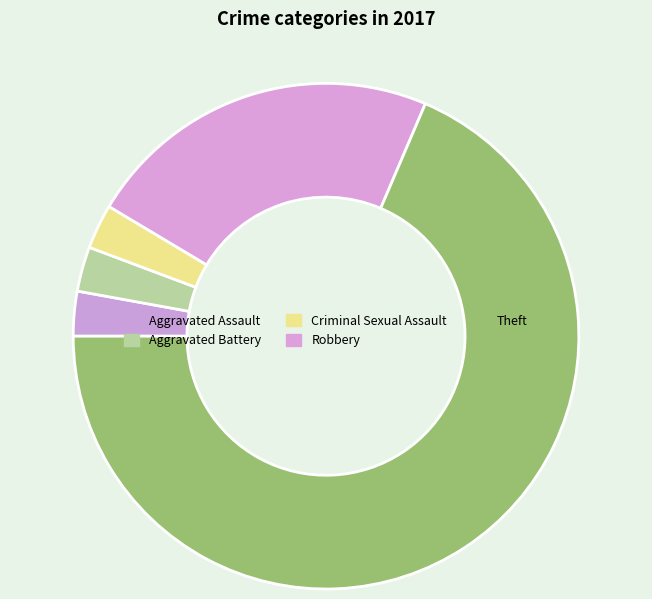

How many slices are in this pie chart?

5